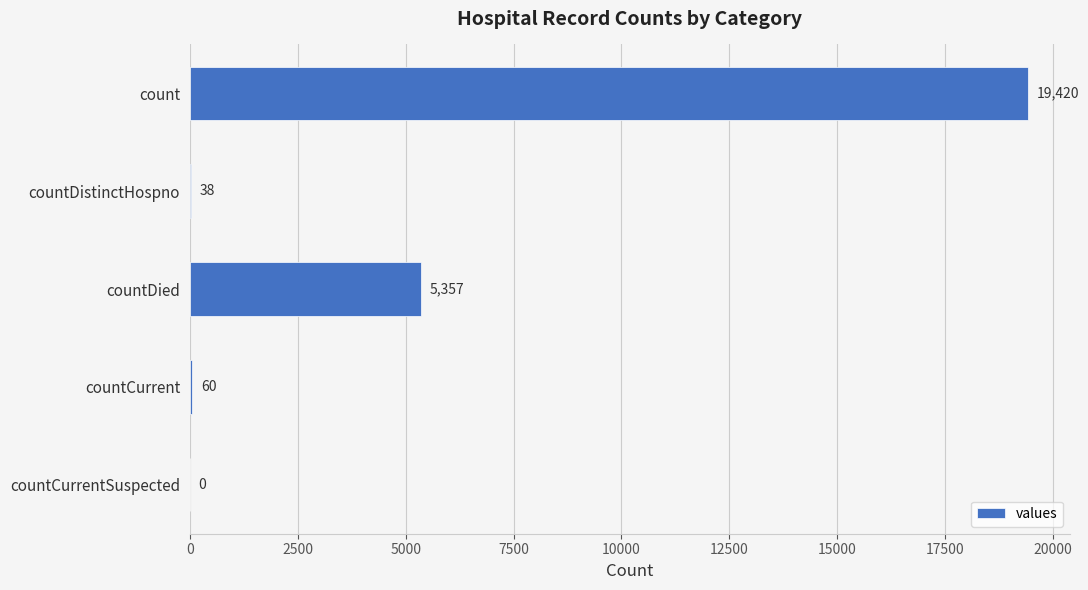

Reading top to bottom, transcribe all the data shown in this chart.

count=19420	countDistinctHospno=38	countDied=5357	countCurrent=60	countCurrentSuspected=0